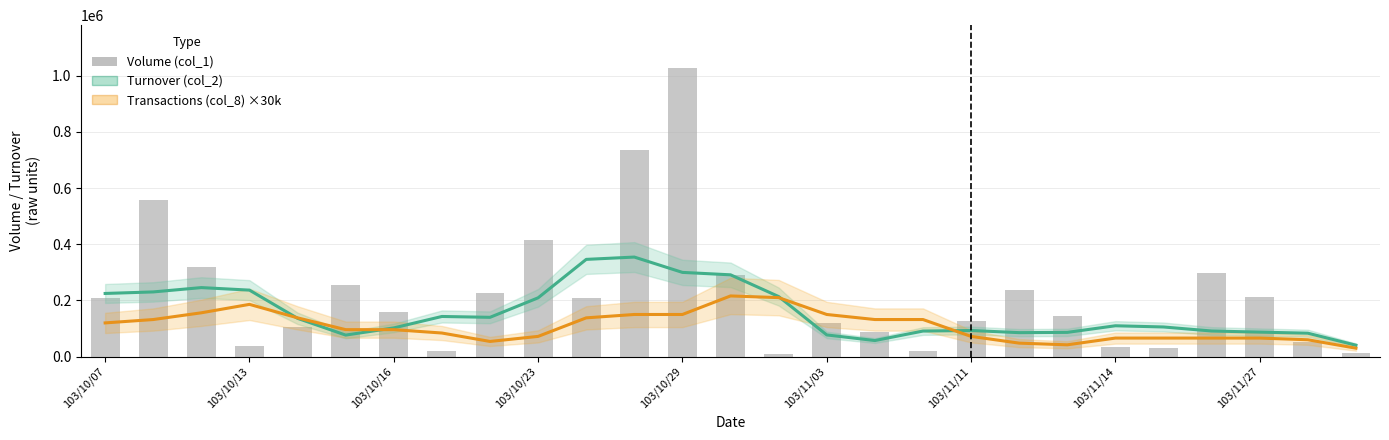

What is the value of the Volume (col_1) bar at the 18th from the left?

20000